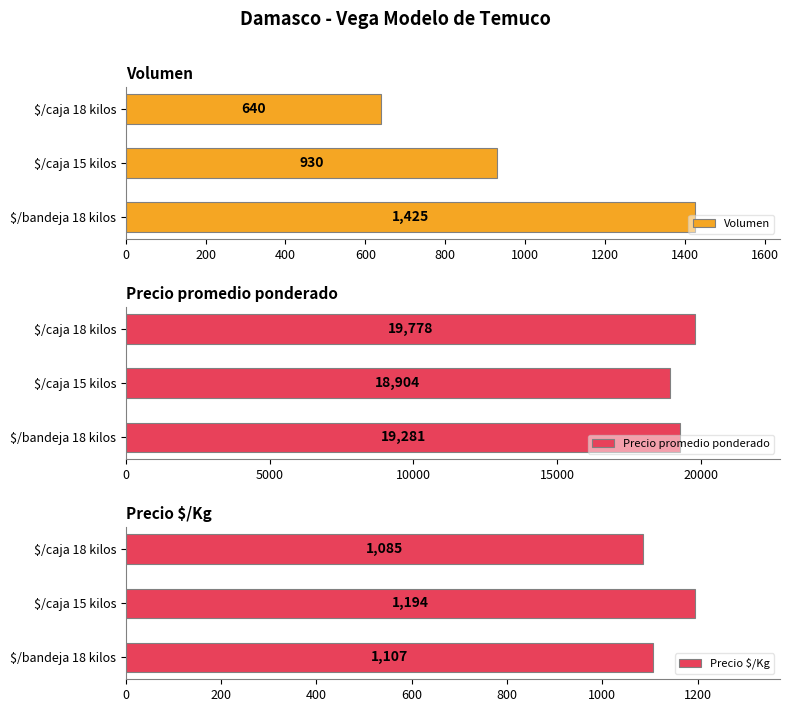

What is the maximum value for Volumen?

1425